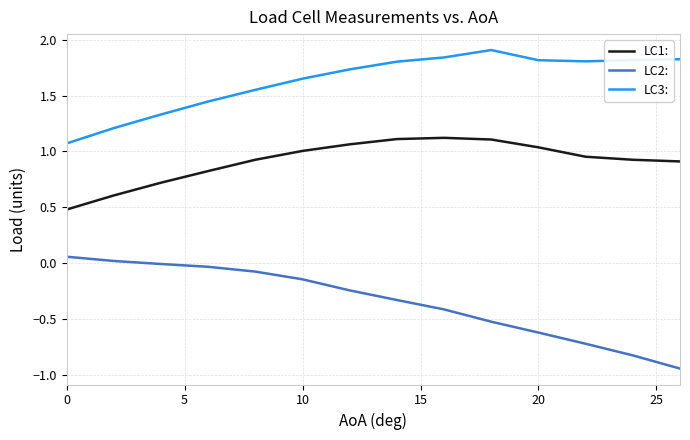

True or false: LC2: and LC3: intersect in this chart.

False